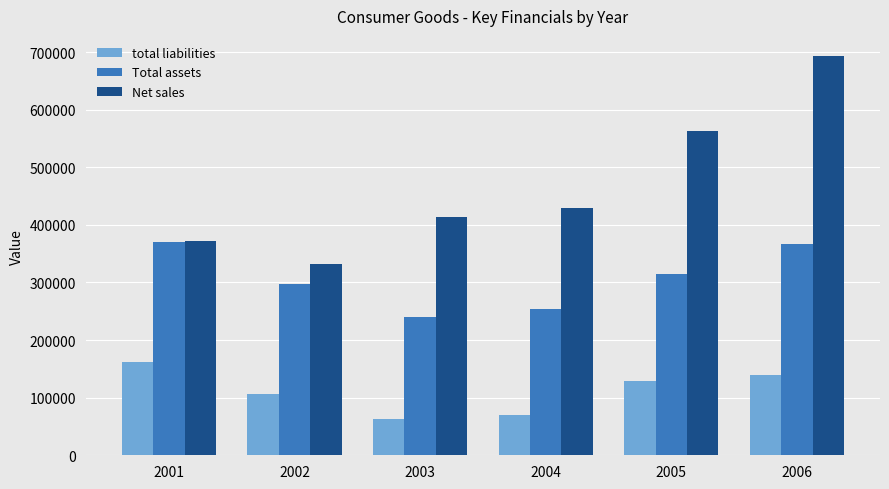

How many groups of bars are there?

6